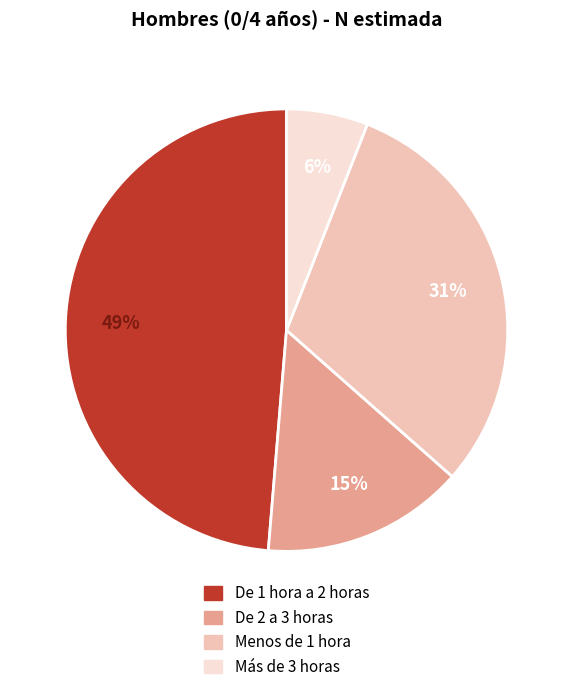

The Menos de 1 hora slice represents 25% of the pie. True or false?

False